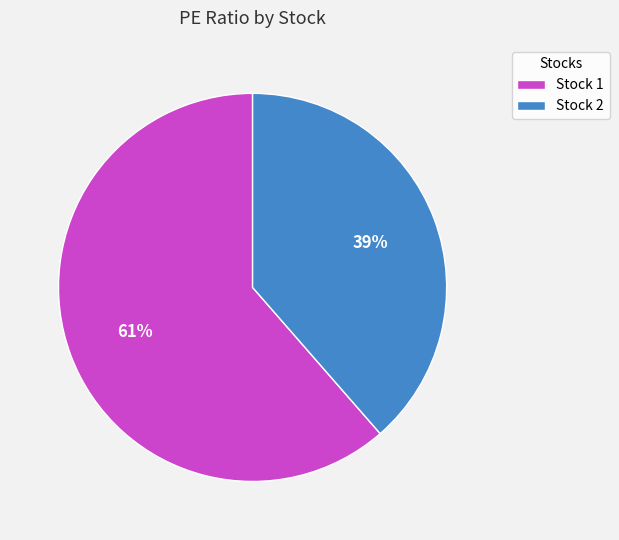

To the nearest percent, what portion does Stock 1 represent?

61%